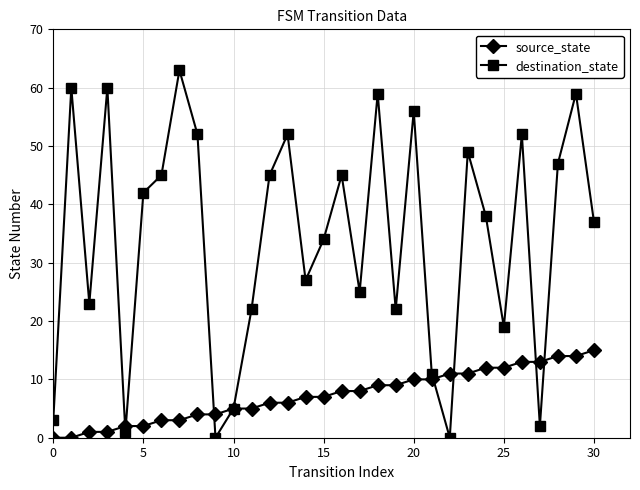

True or false: destination_state and source_state cross at least once.

True